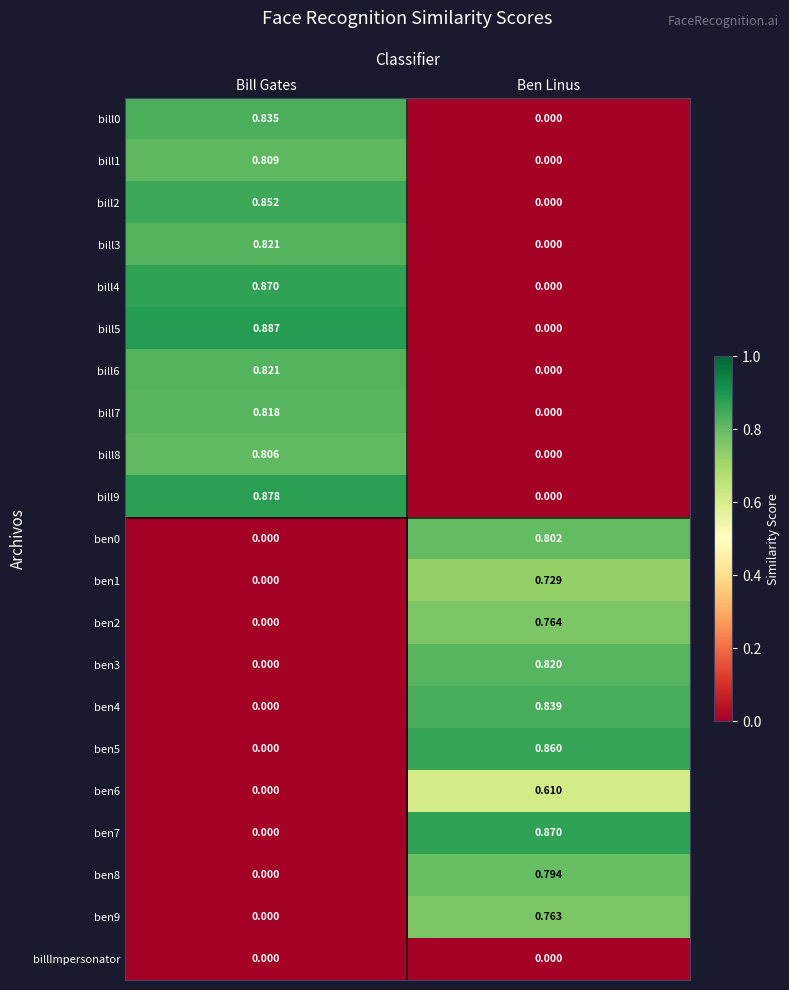

Which label corresponds to the largest value in the chart?

Bill Gates